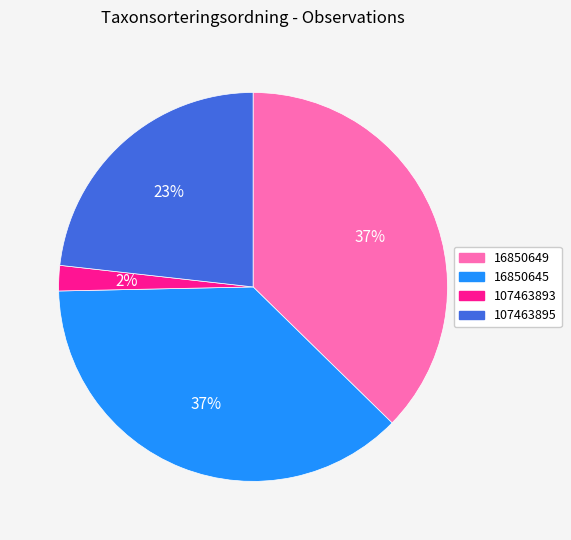

Which category has the smallest portion of the pie?

107463893